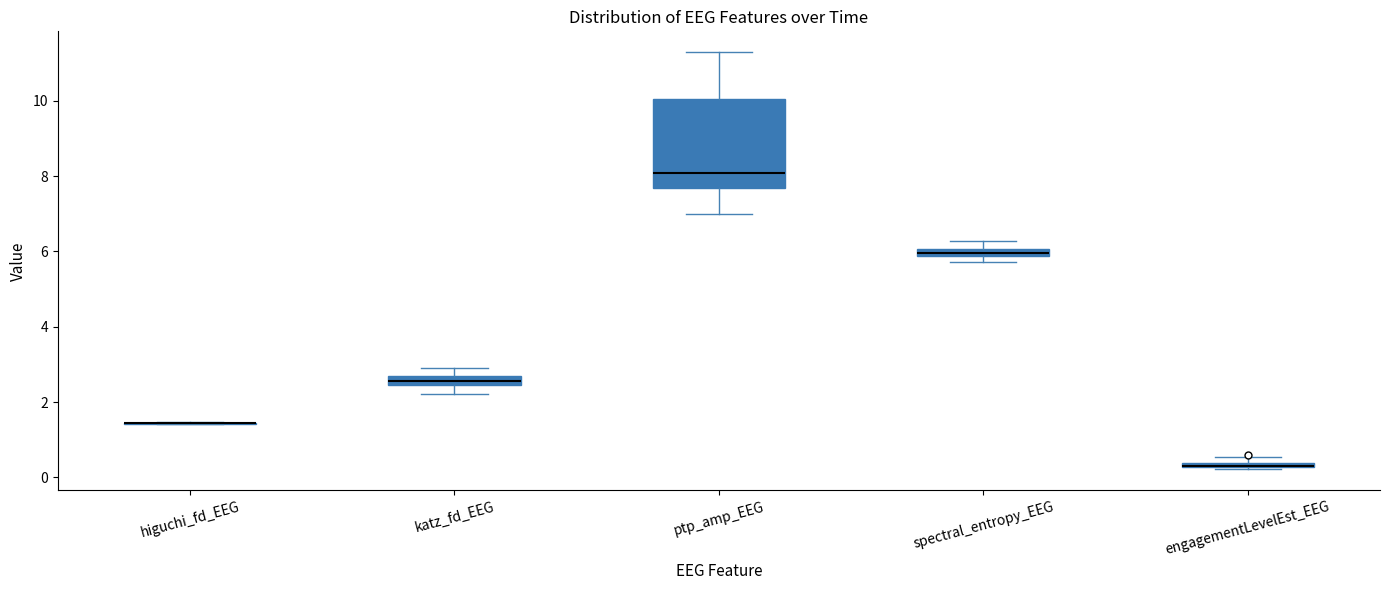

Where does the upper whisker of the box for spectral_entropy_EEG end on the y-axis? The values are not printed on the chart, so give them approximately, as read against the axis.

6.2